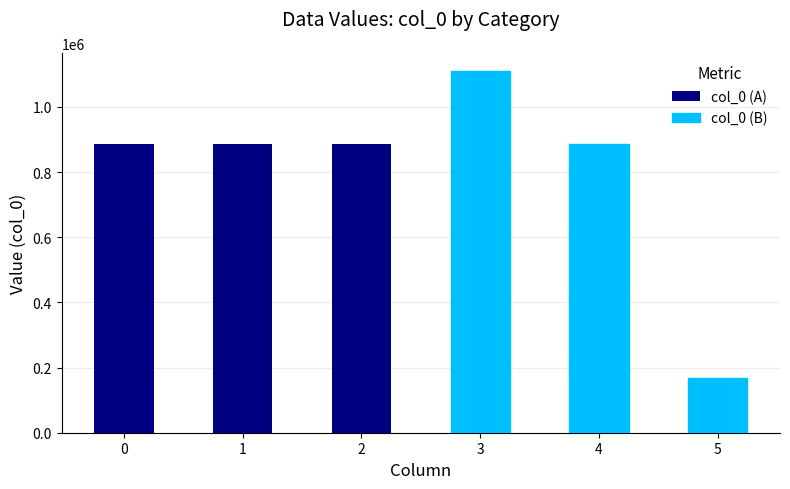

List the labels in order of col_0 (A) value, largest first.

1, 2, 0